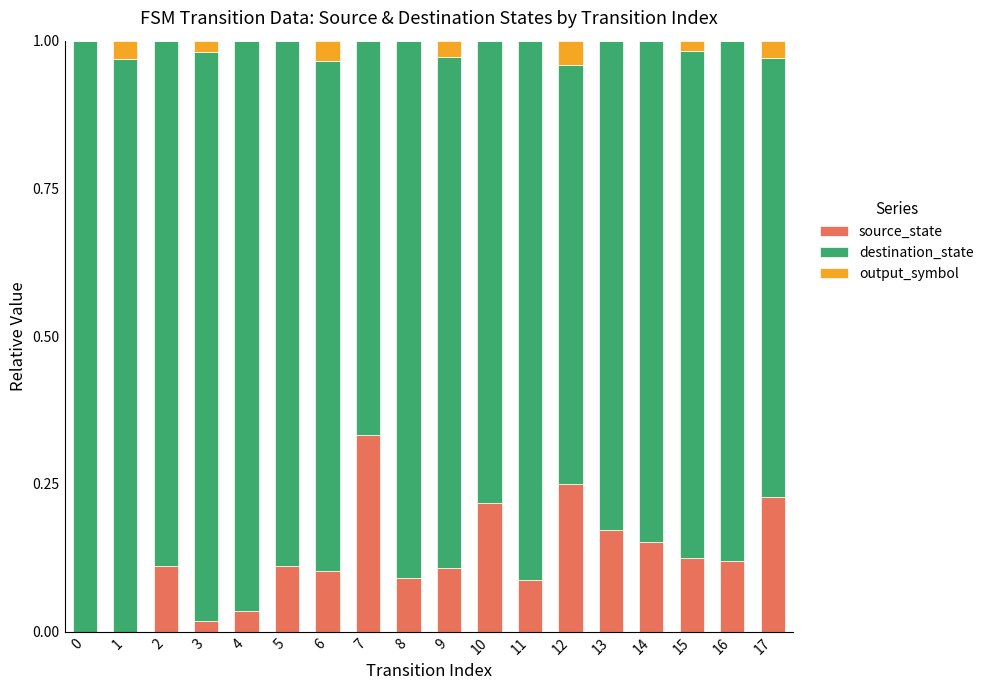

Which category has the highest value in the source_state series?

7